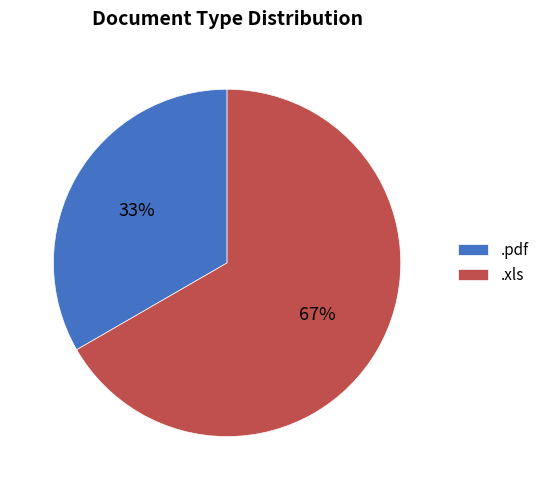

What is the largest slice in the pie chart?

.xls